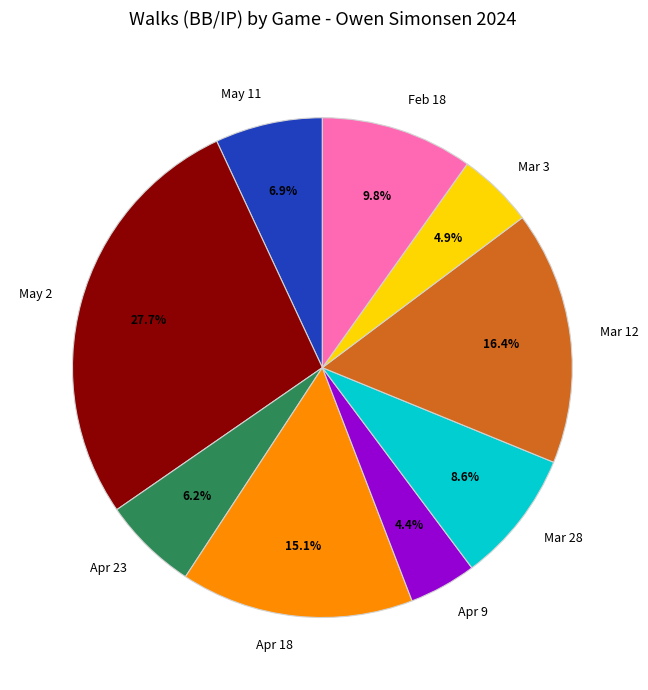

To the nearest percent, what is the combined percentage of Mar 3 and Mar 28?

14%